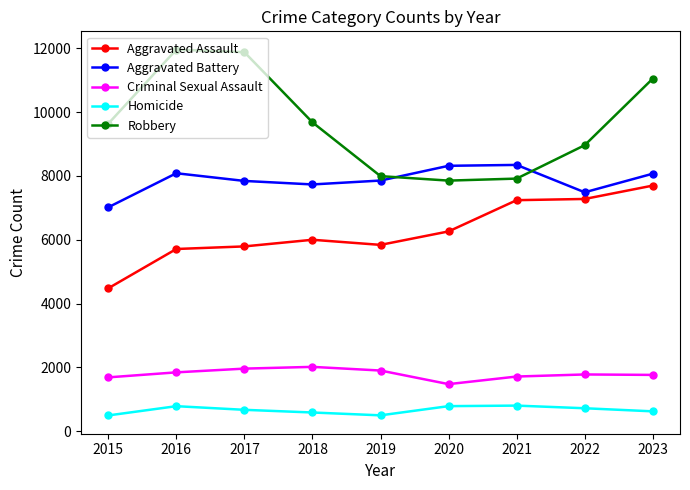

Which series has the widest spread of values?

Robbery